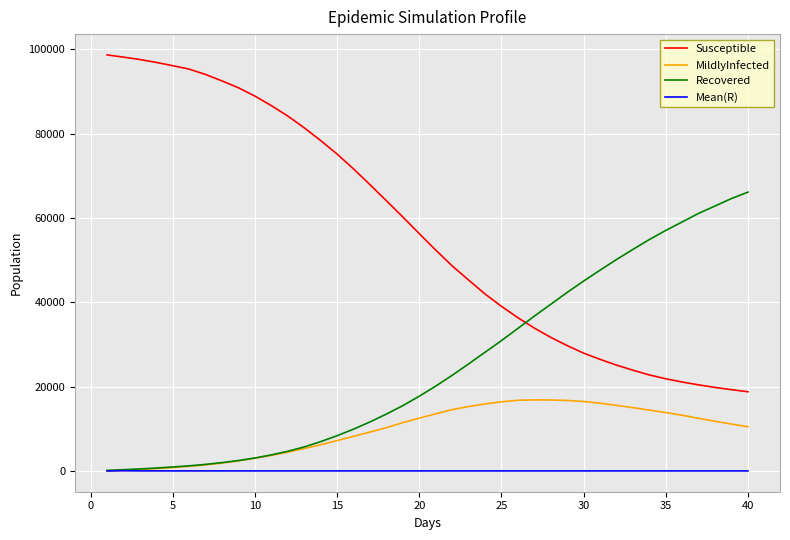

Which series has the largest total across all categories?

Susceptible